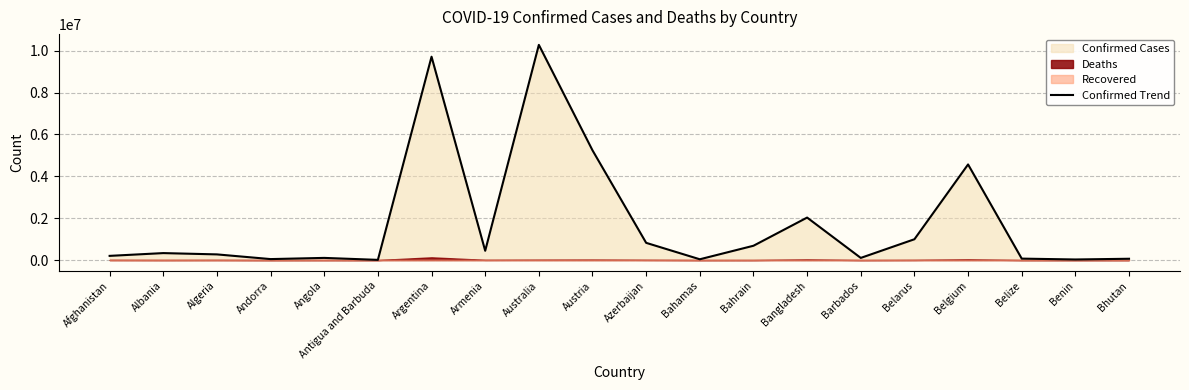

What is the ratio of the value at Afghanistan to the value at Barbados?

2.0